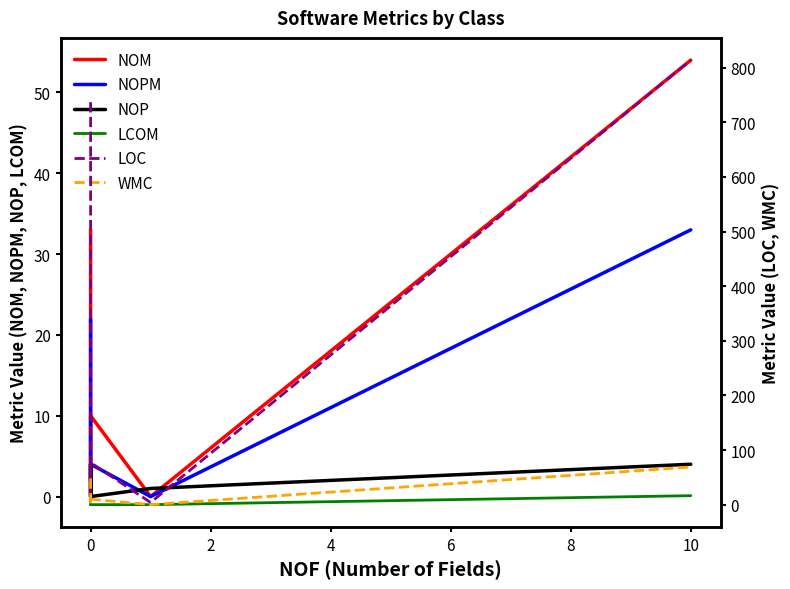

What is the minimum value for LOC?

4.0